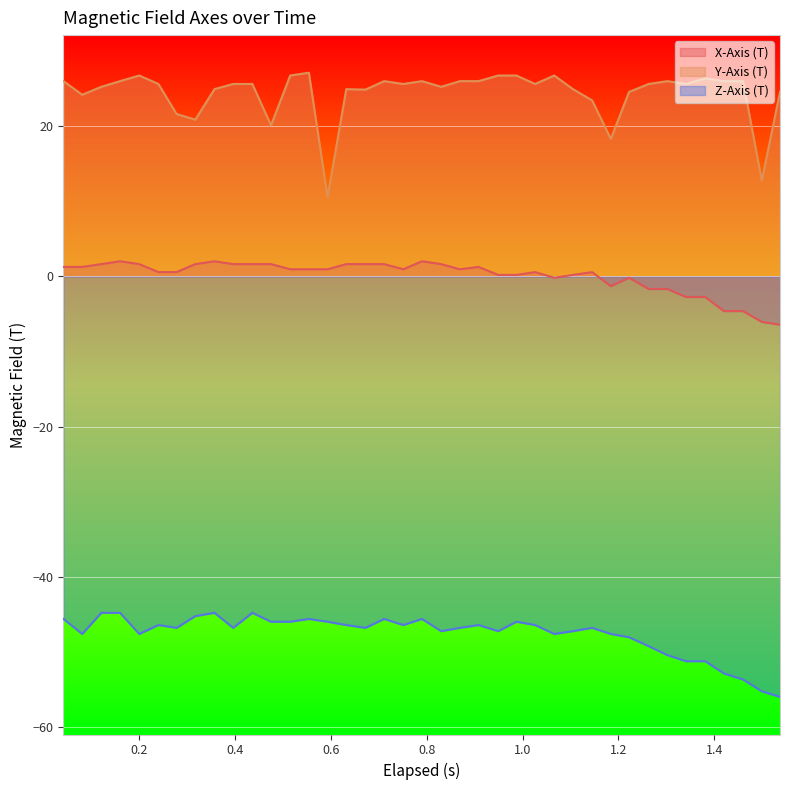

True or false: Z-Axis (T) and X-Axis (T) cross at least once.

False